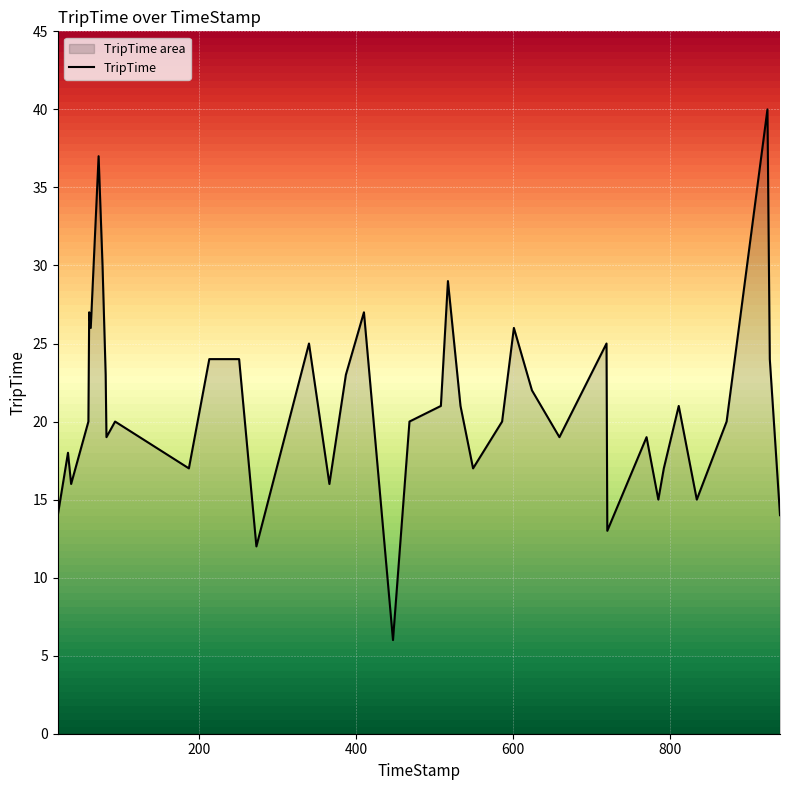

What is the difference between the maximum and minimum values?

34